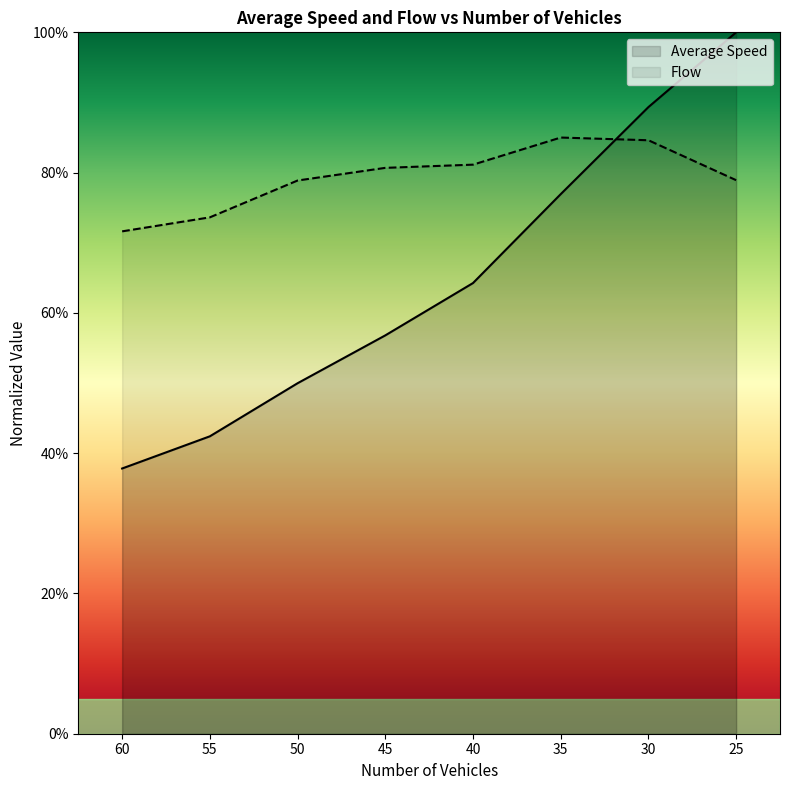

Which series has the widest spread of values?

Average Speed